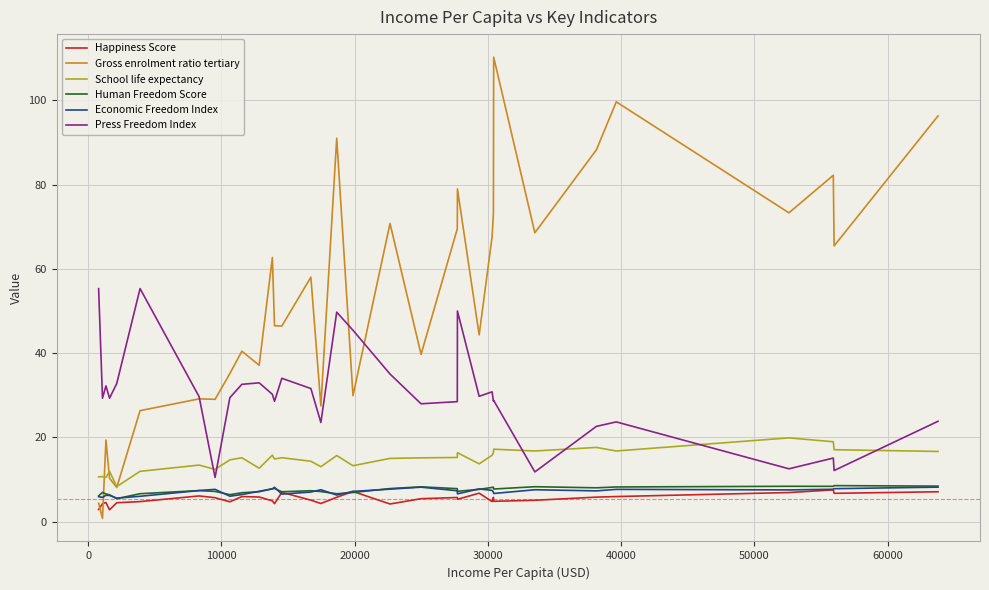

True or false: School life expectancy and Press Freedom Index cross at least once.

True